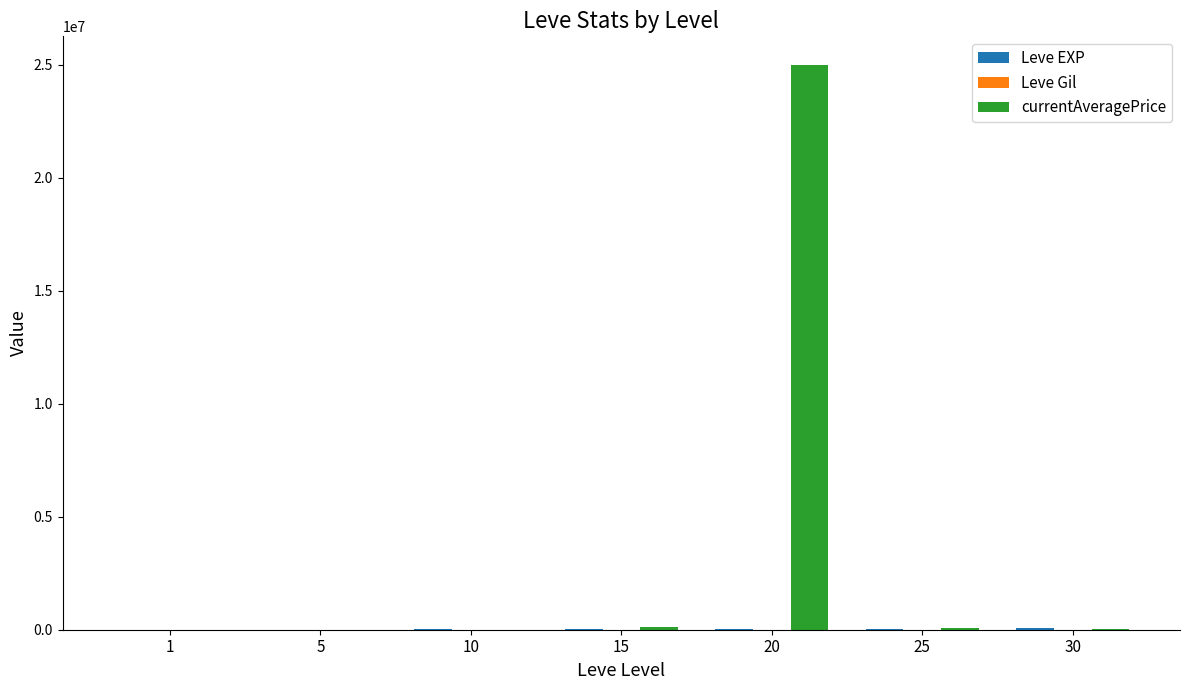

At which category is the sum across all series the highest?

20